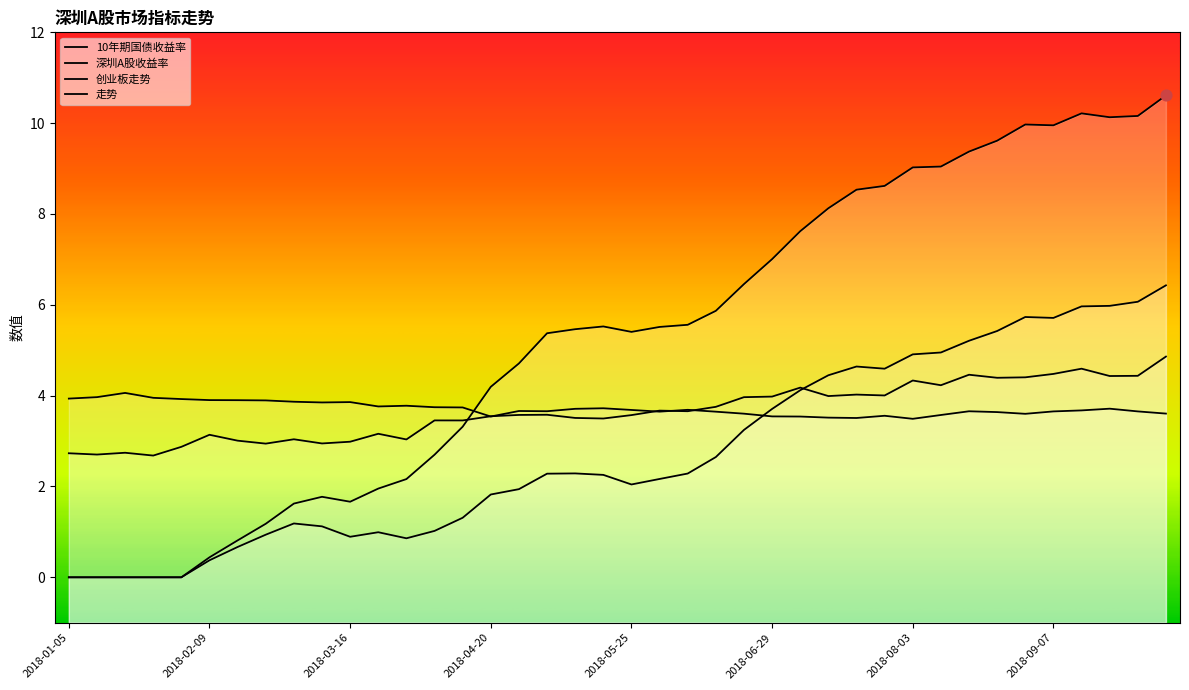

Which series has the largest total across all categories?

走势